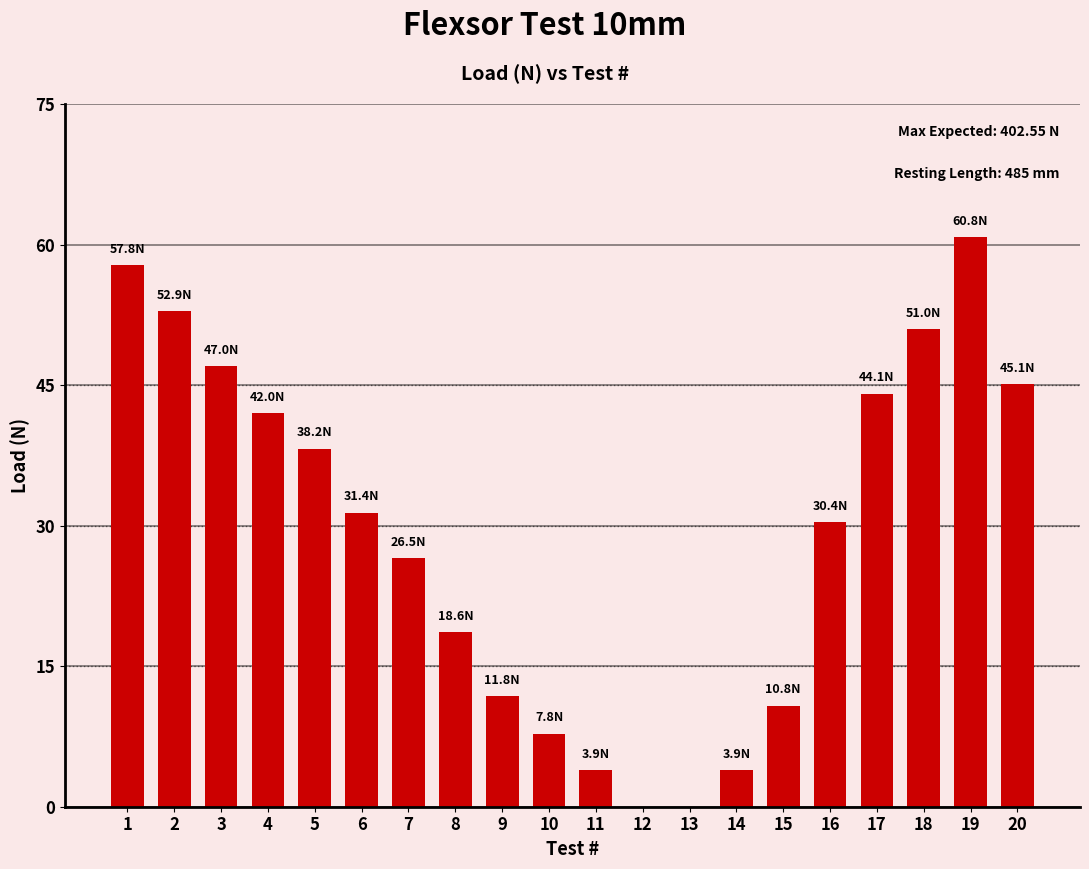

What is the maximum value shown in the chart?

60.8